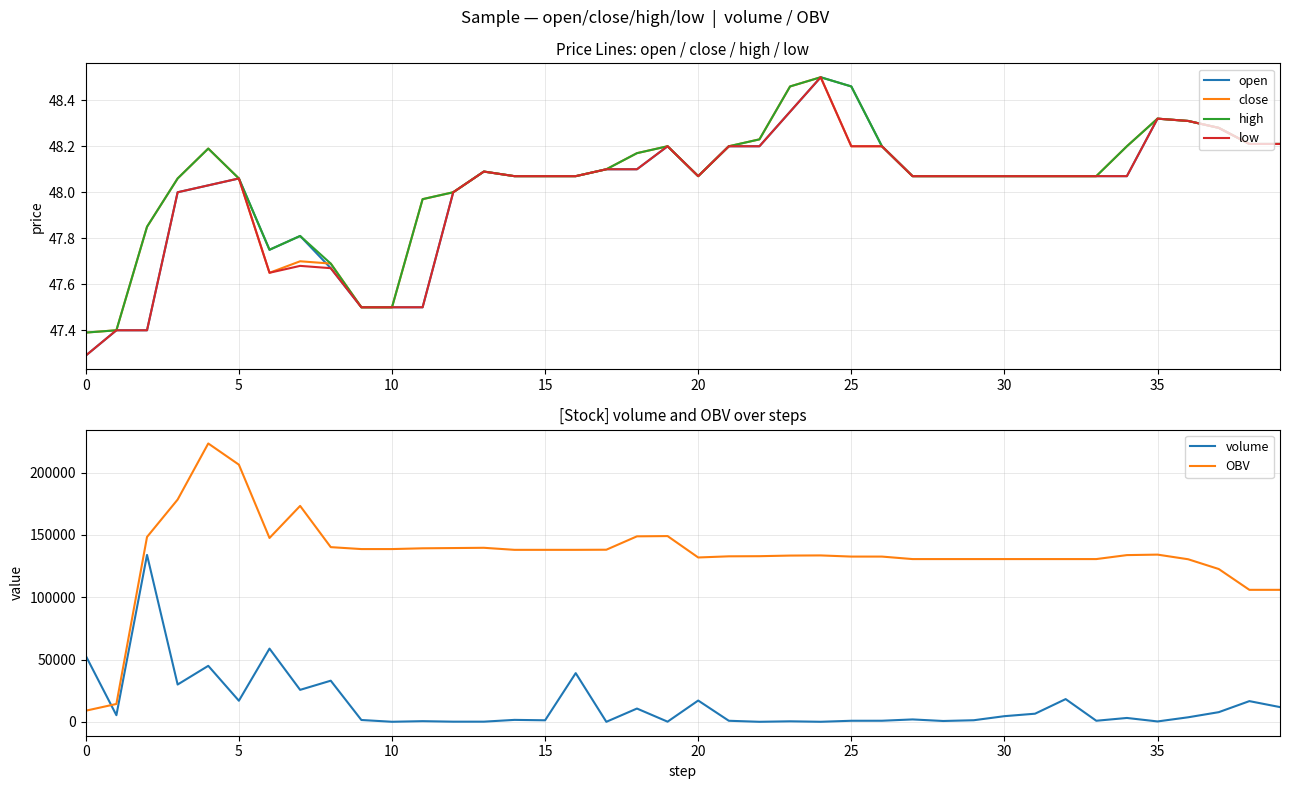

The OBV series shows 91214.0 at 10. True or false?

False